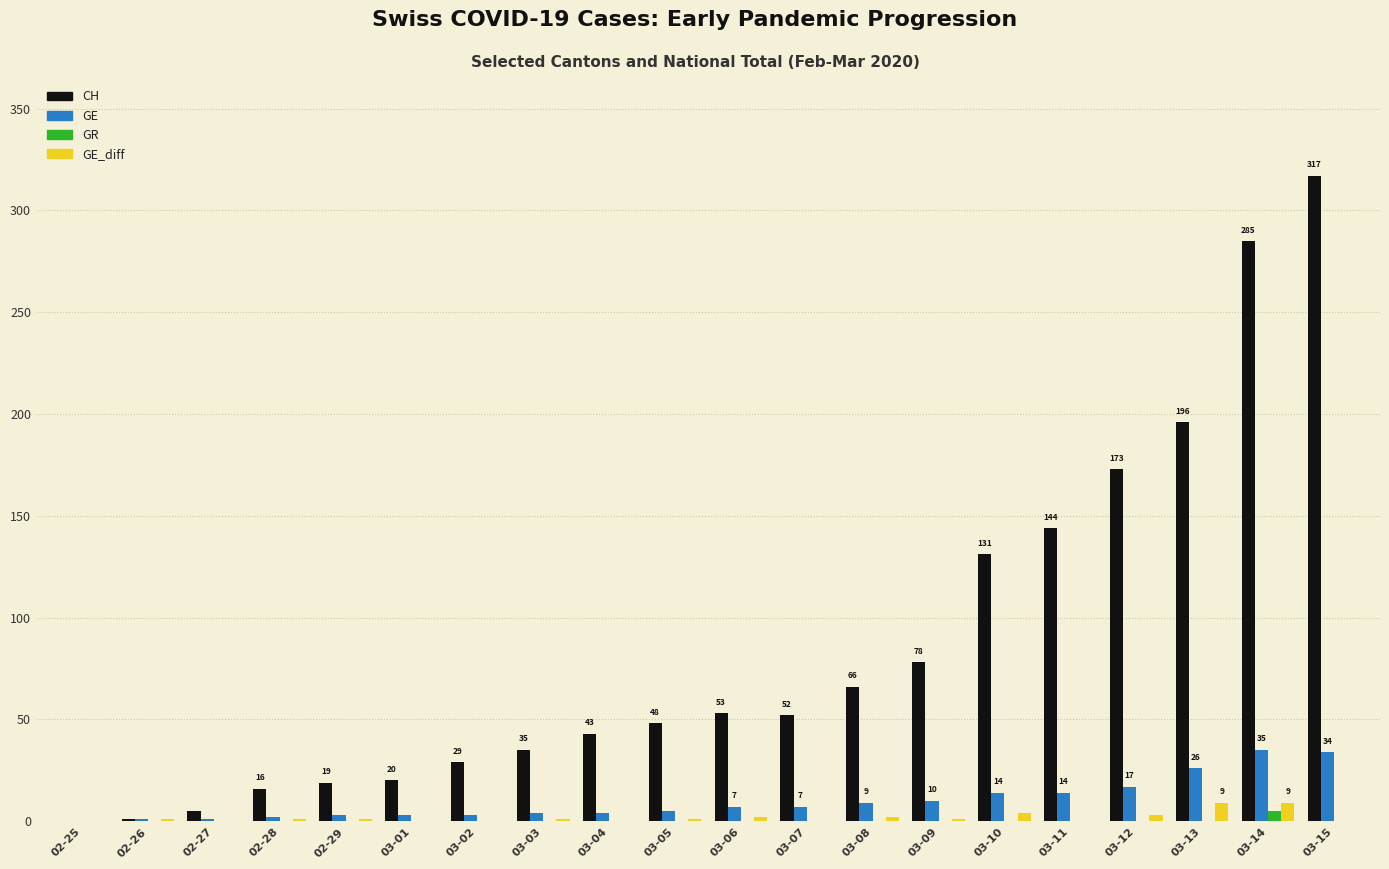

What is the sum of the GE values at 03-04 and 02-25?

4